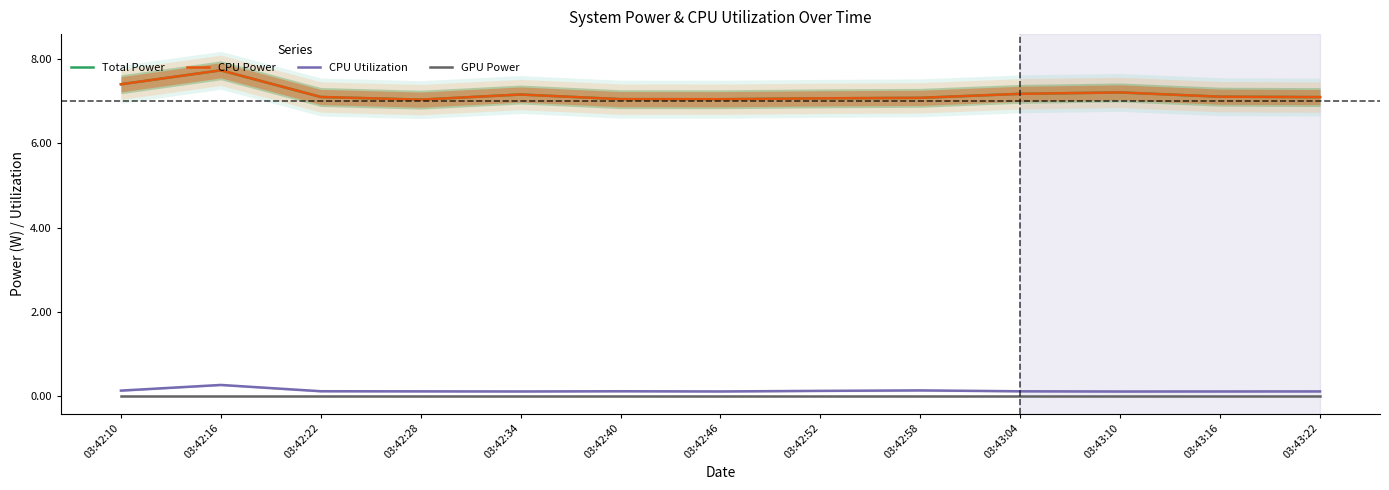

Is this an area chart (filled region under the line)?

No